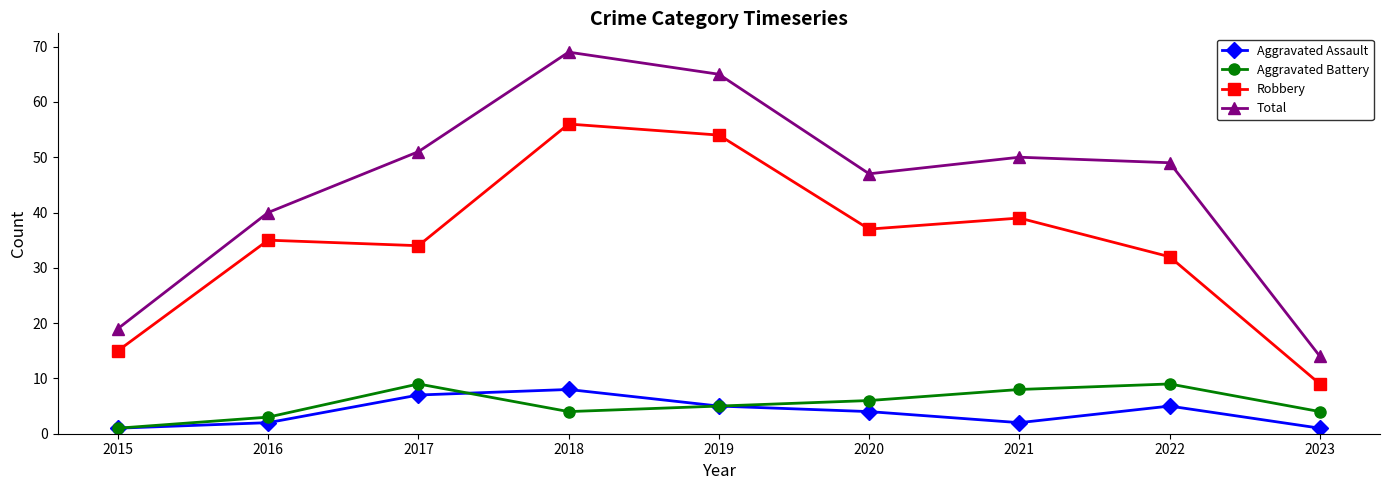

Where does the Total series first go above 49?

2017